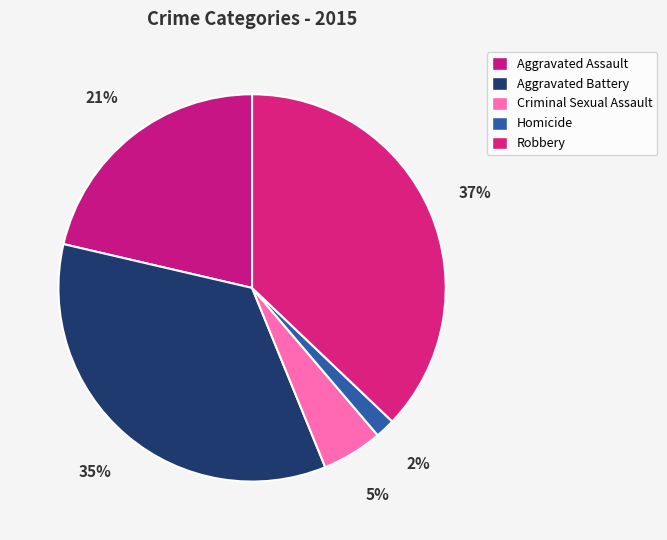

To the nearest percent, what percentage of the pie is Robbery?

37%